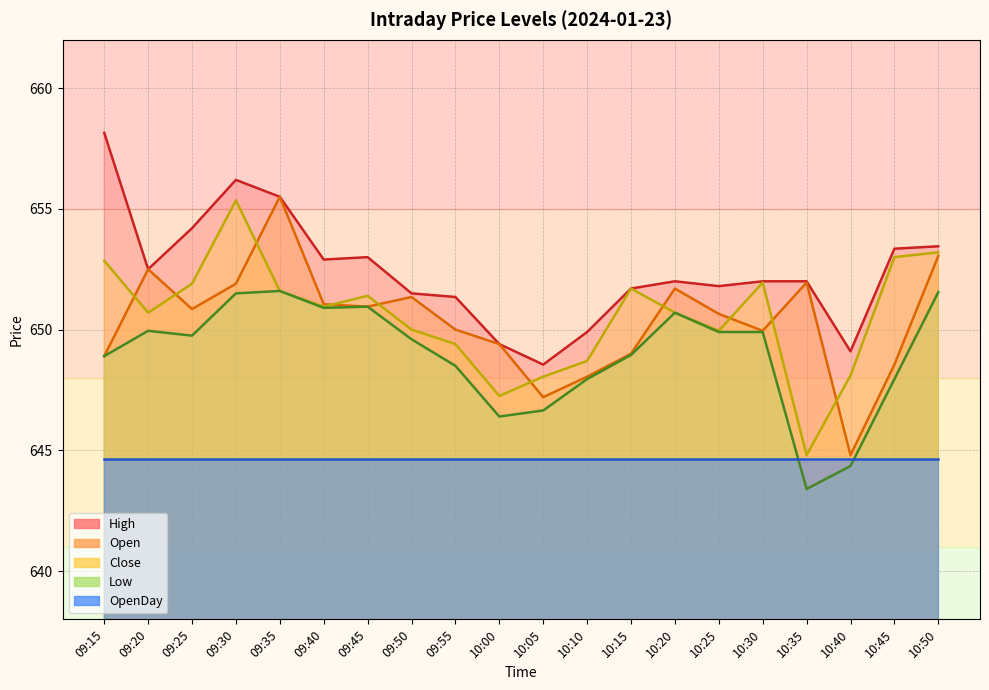

Where does the Open series first go above 650?

09:20